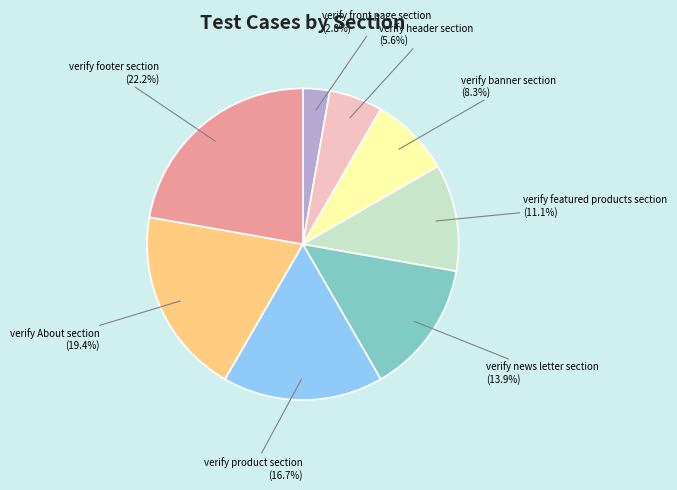

Which category has the biggest portion of the pie?

verify footer section